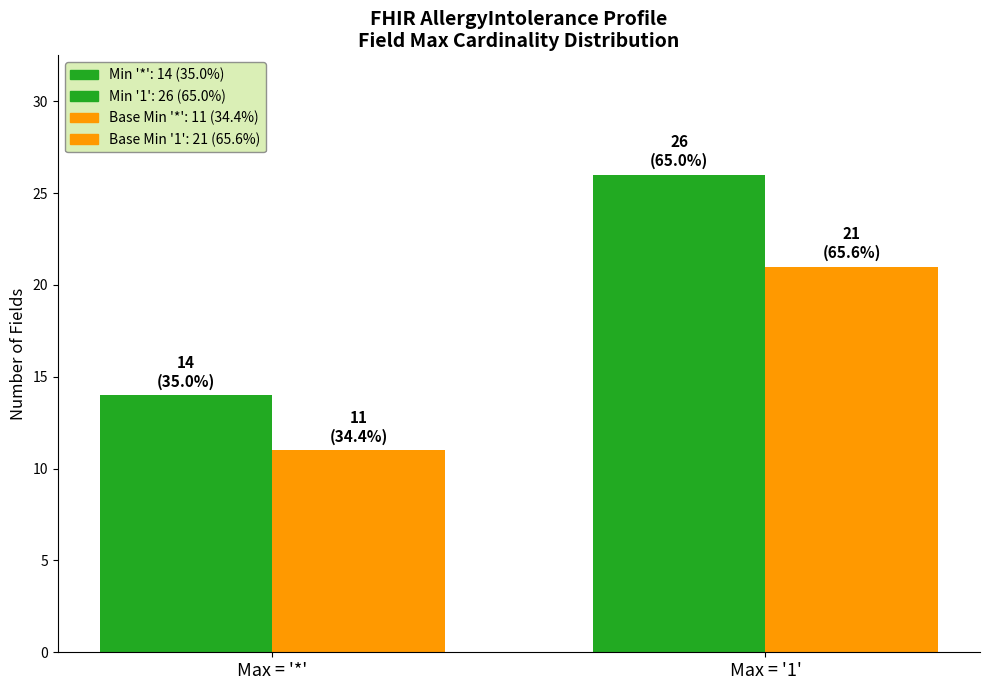

What is the label of the 1st bar from the right?

Max = '1'